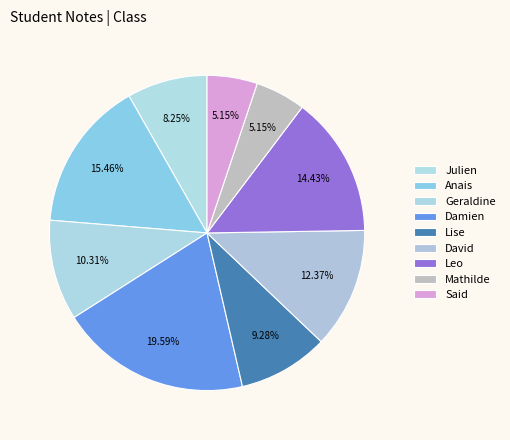

What percentage is the Lise slice, to the nearest percent?

9%